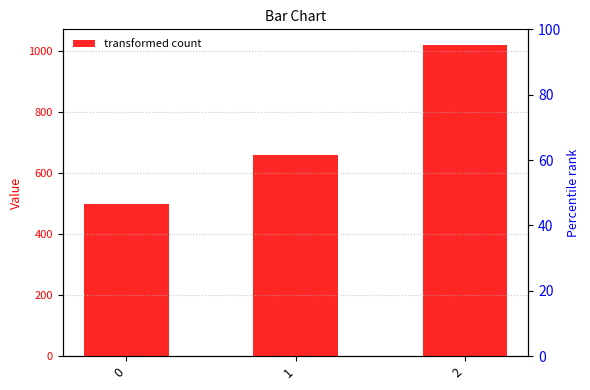

True or false: the data shows 660 at 1.

True